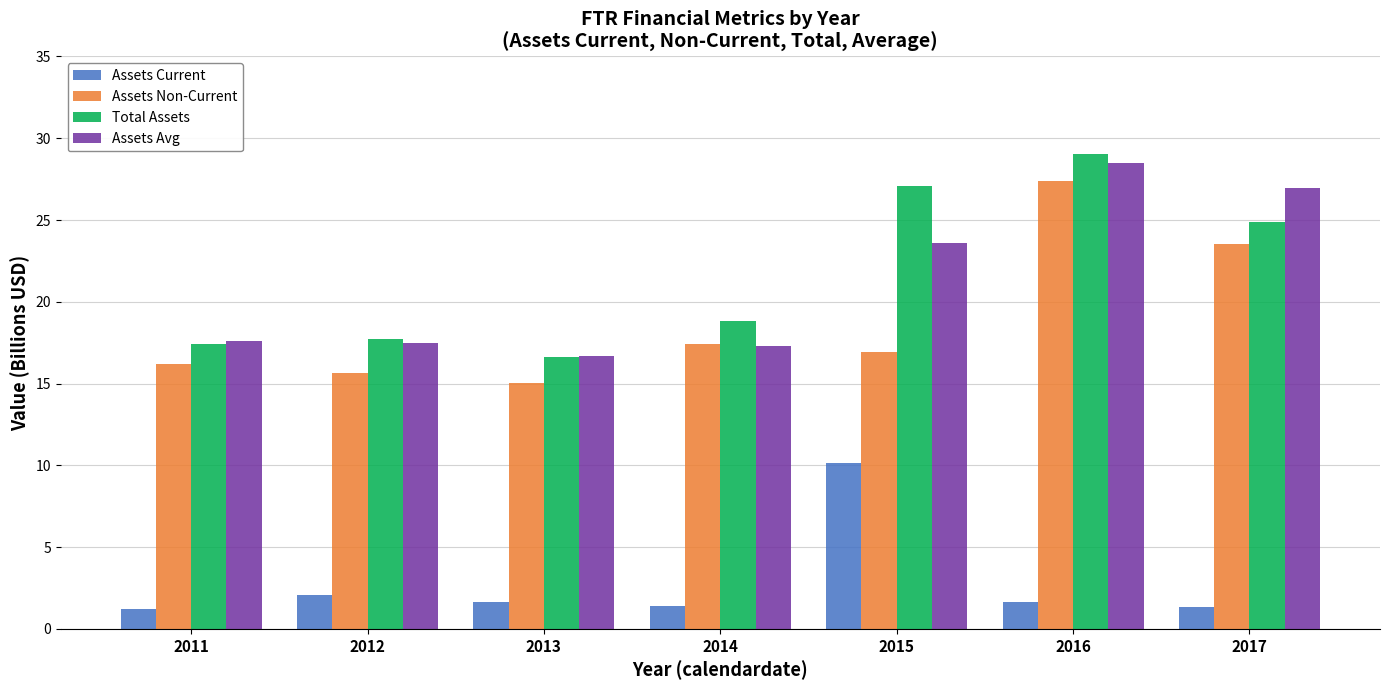

Is it true that Assets Current equals 1.3 at 2017?

True